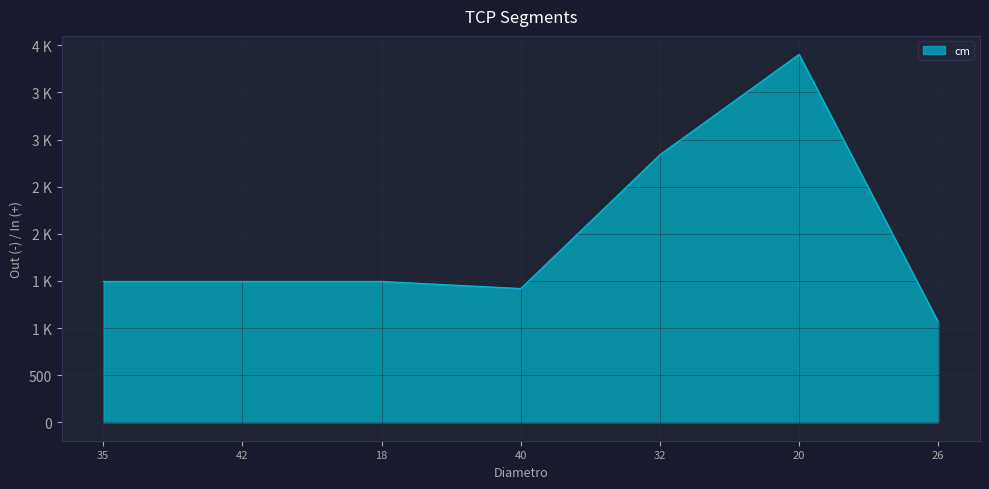

Does the chart have visible grid lines?

Yes